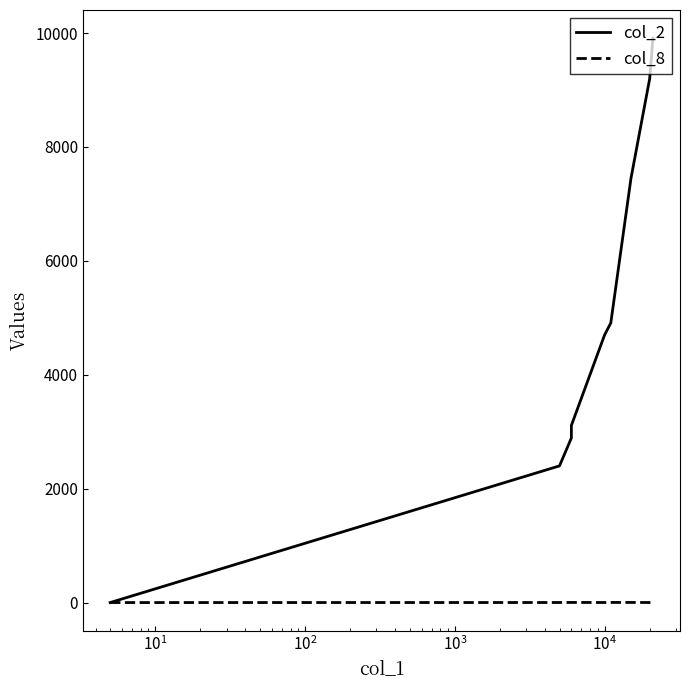

True or false: col_8 and col_2 cross at least once.

False